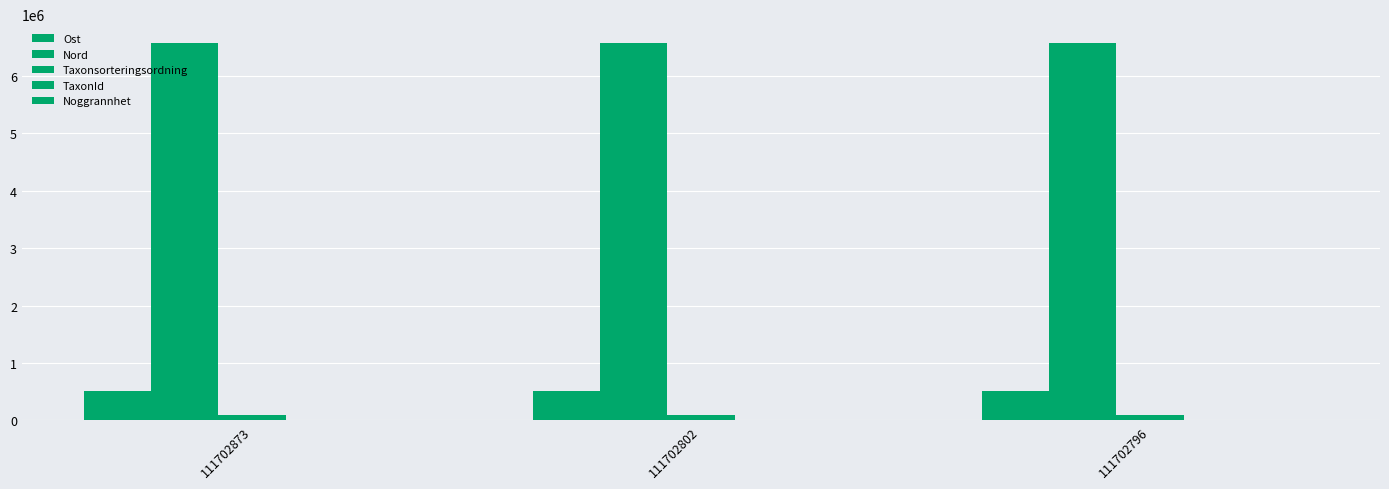

How many TaxonId values are between 4769 and 5964?

3